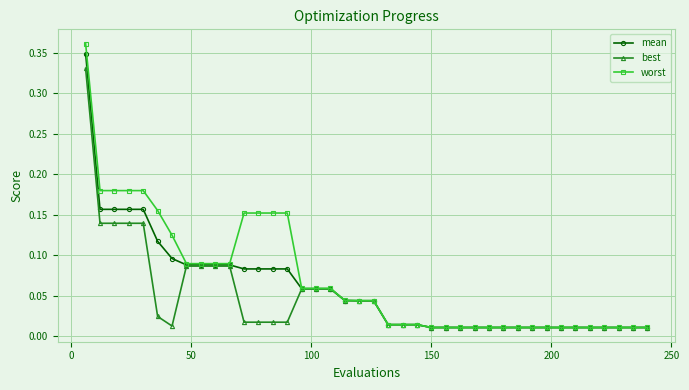

What are all the series names shown in the legend?

mean, best, worst